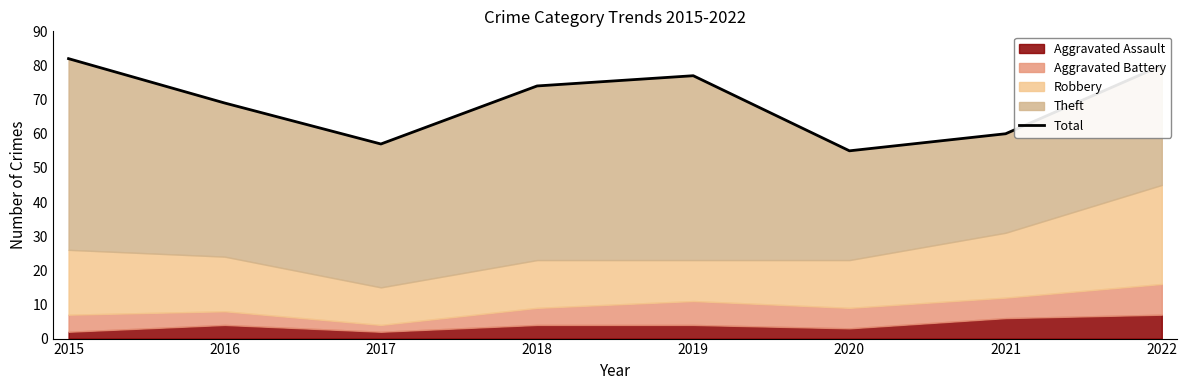

How many points are lower than both their immediate neighbors (excluding endpoints)?

2